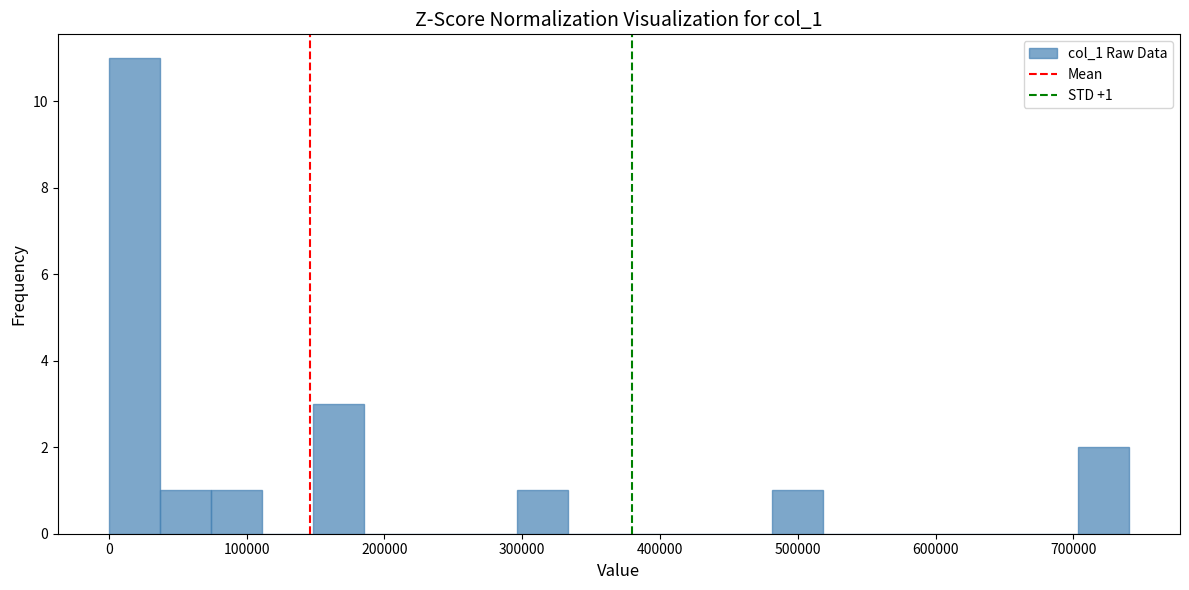

Read against the x-axis, roughly where is the centre of the tallest bar?

20000